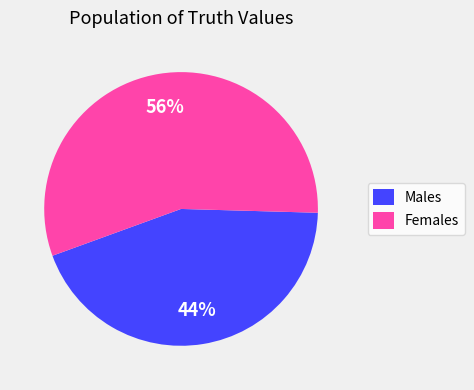

Which slice represents more than half of the pie?

Females